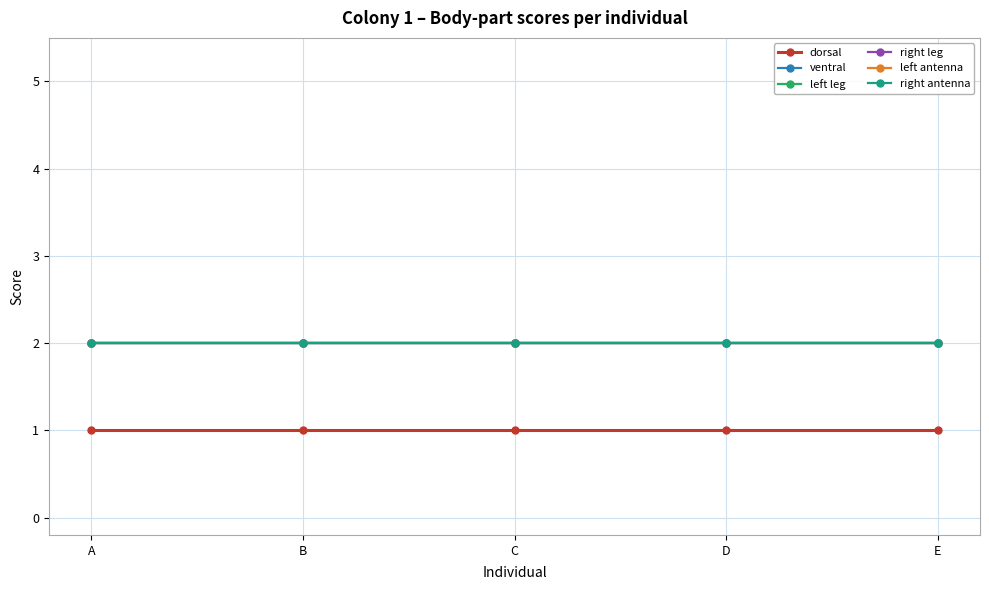

Rank the categories by ventral value from lowest to highest.

A, B, C, D, E